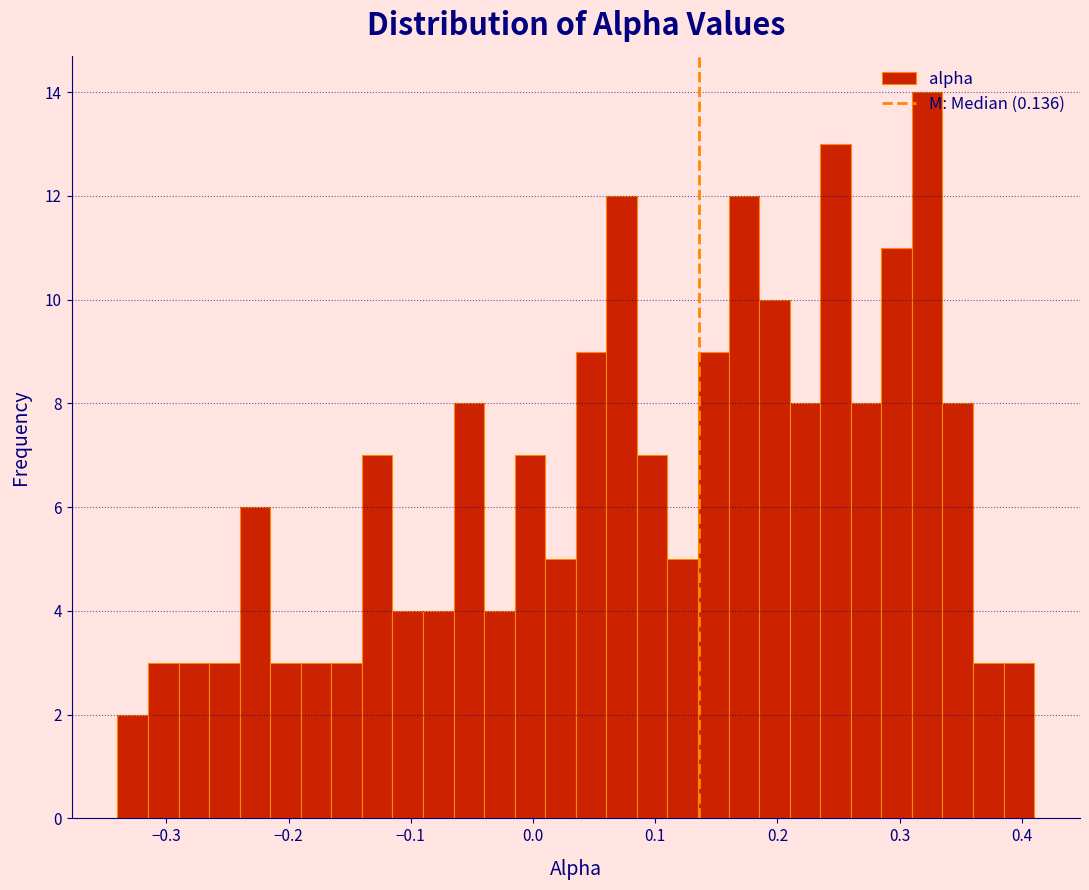

Around what value on the x-axis is the tallest bar? Give the approximate position of its centre, as read against the axis.

0.32